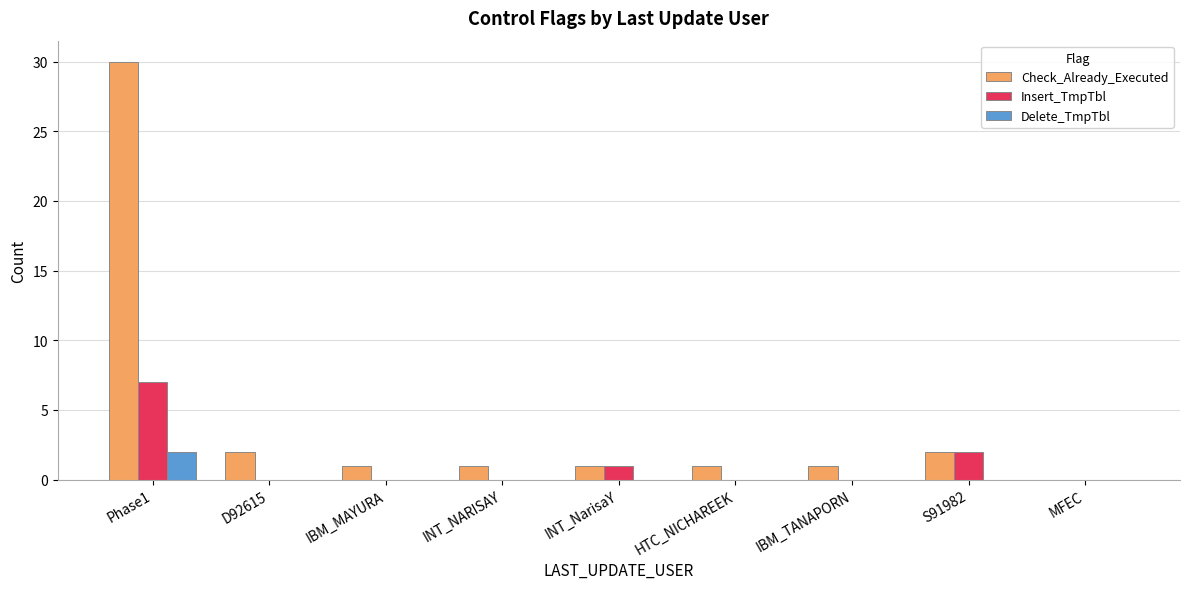

How many values in Check_Already_Executed are above zero?

8